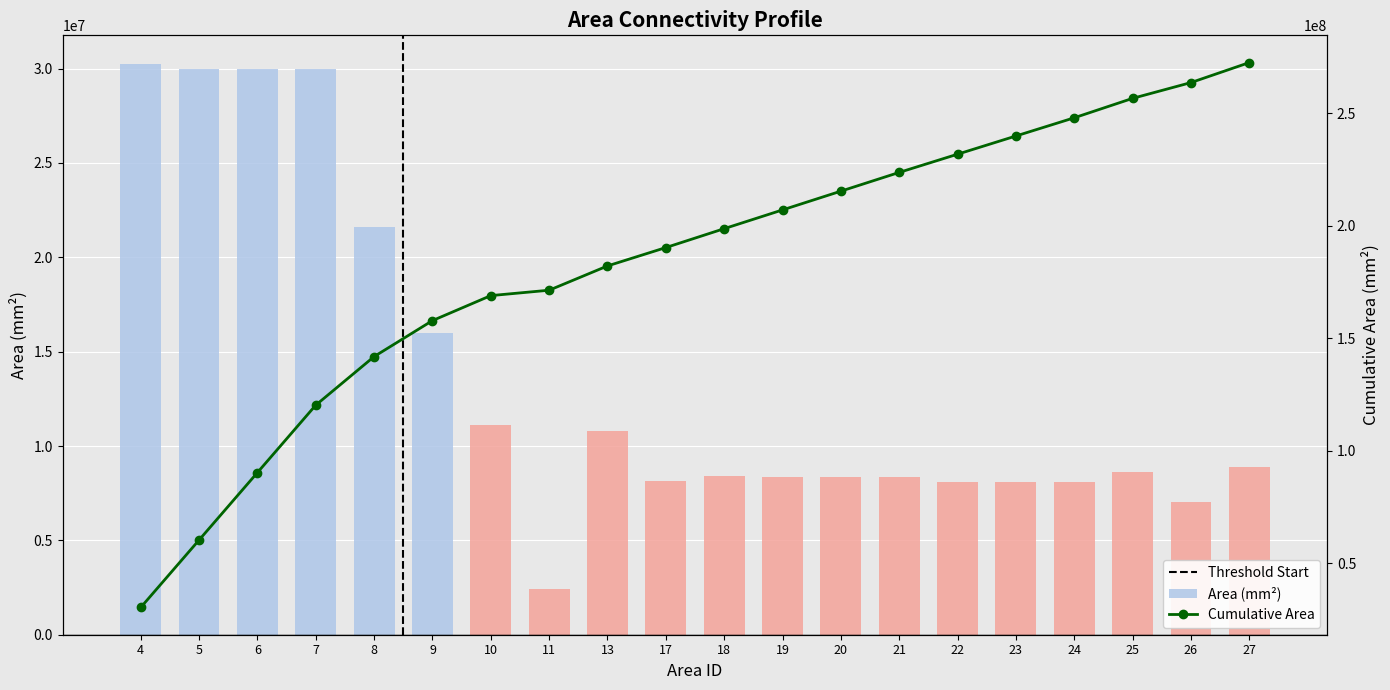

What is the average value?

13631150.1